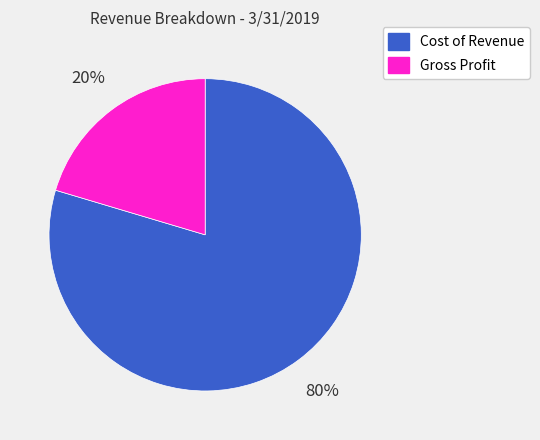

To the nearest percent, what is the average slice percentage?

50%